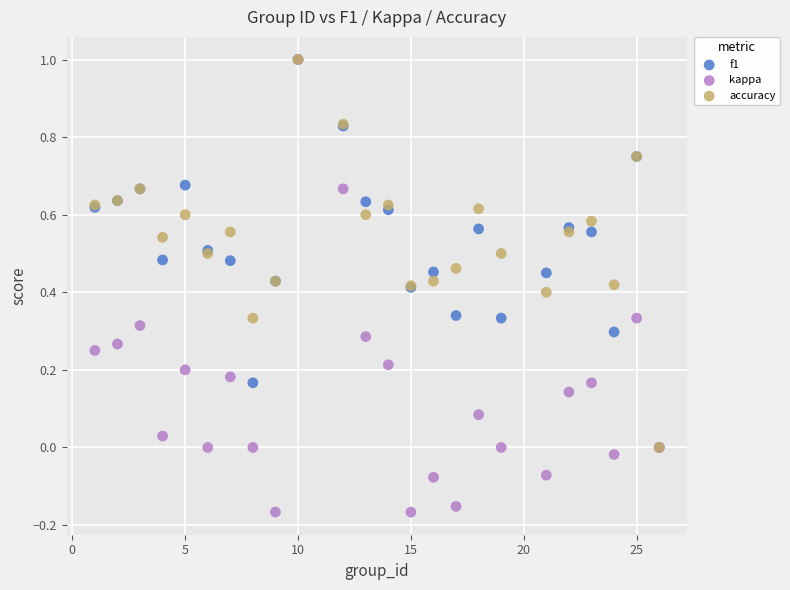

Which series reaches the minimum Y coordinate?

kappa